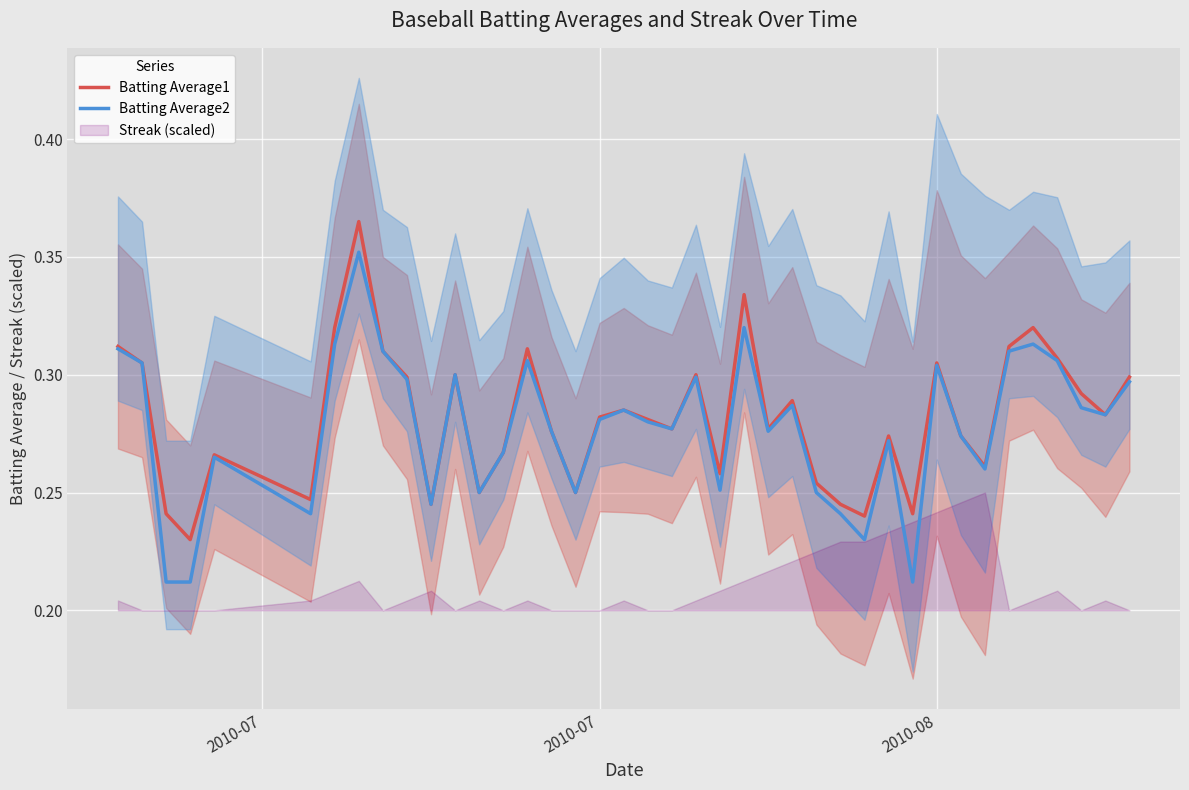

What is the average value of the Batting Average1 series?

0.3